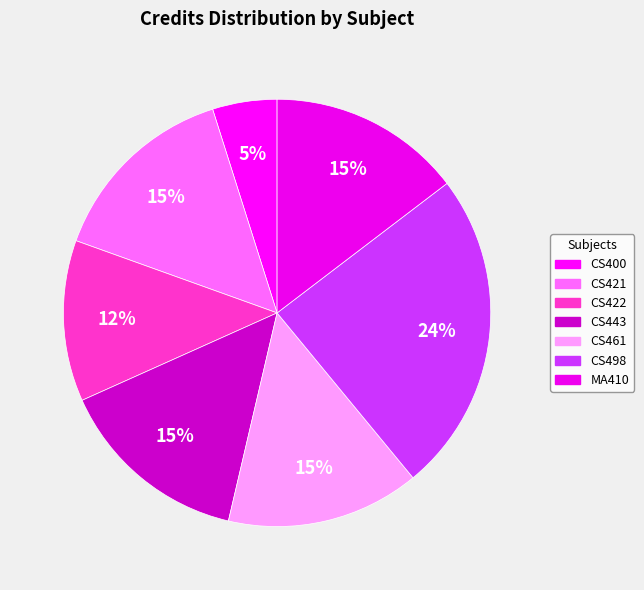

How many segments does this pie chart have?

7